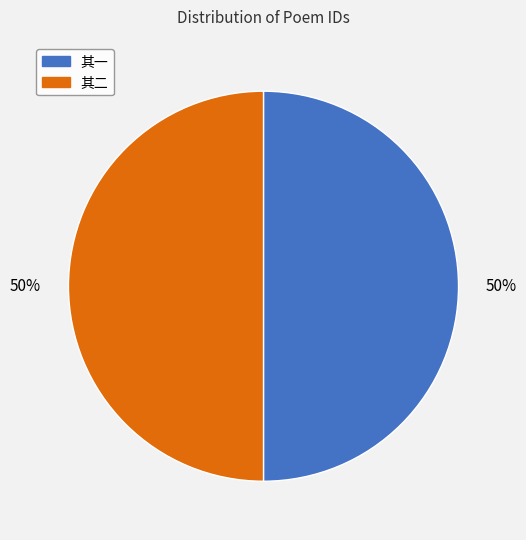

Combined, do 其二 and 其一 account for over 50%?

Yes